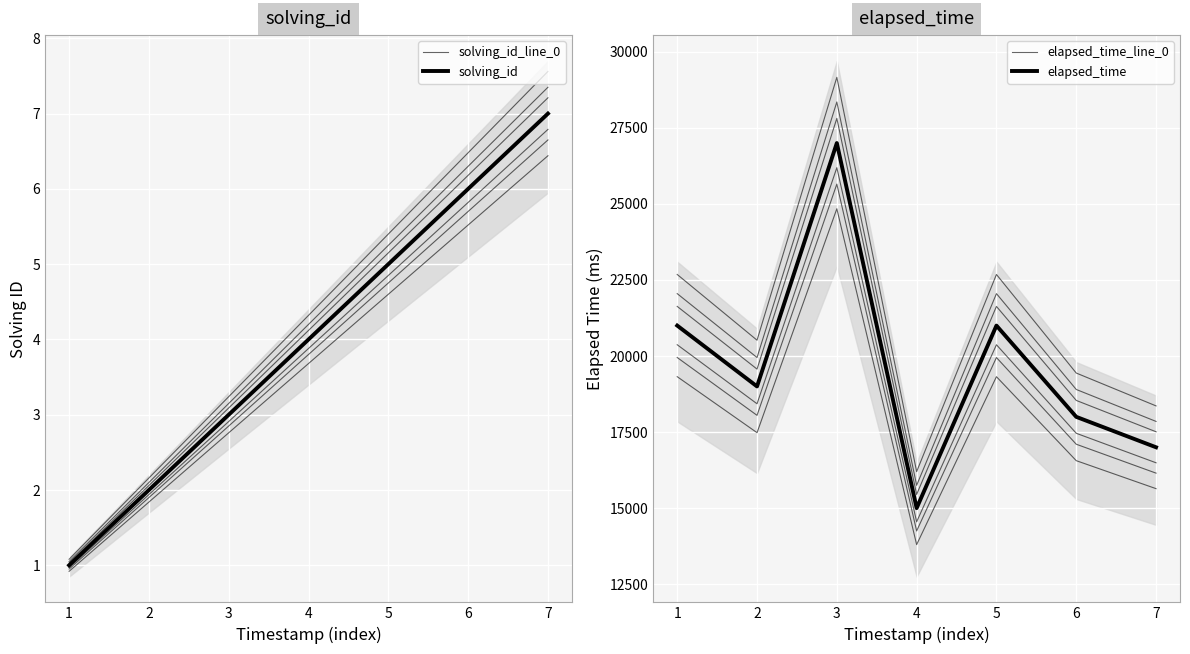

Reading right to left, transcribe all the data shown in this chart.

solving_id_line_0: 6.4	5.5	4.6	3.7	2.8	1.8	0.9
solving_id: 7.0	6.0	5.0	4.0	3.0	2.0	1.0
elapsed_time_line_0: 15640.0	16560.0	19320.0	13800.0	24840.0	17480.0	19320.0
elapsed_time: 17000.0	18000.0	21000.0	15000.0	27000.0	19000.0	21000.0